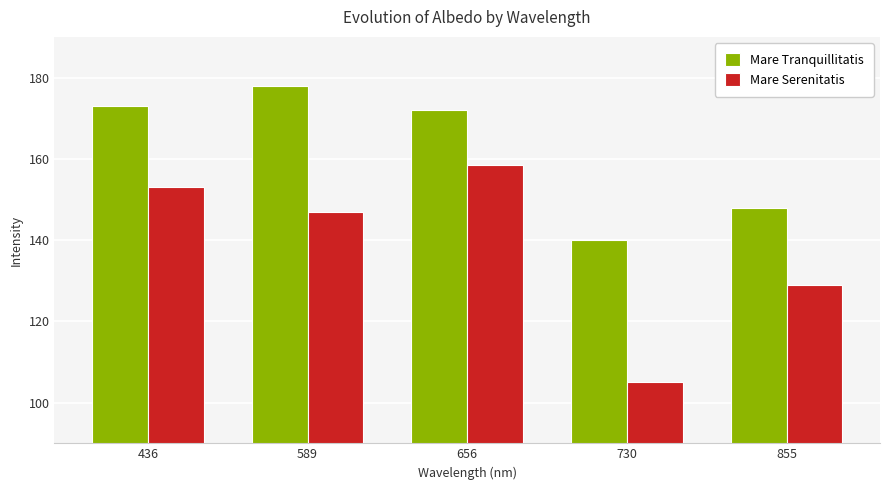

Which label corresponds to the largest value in the chart?

589